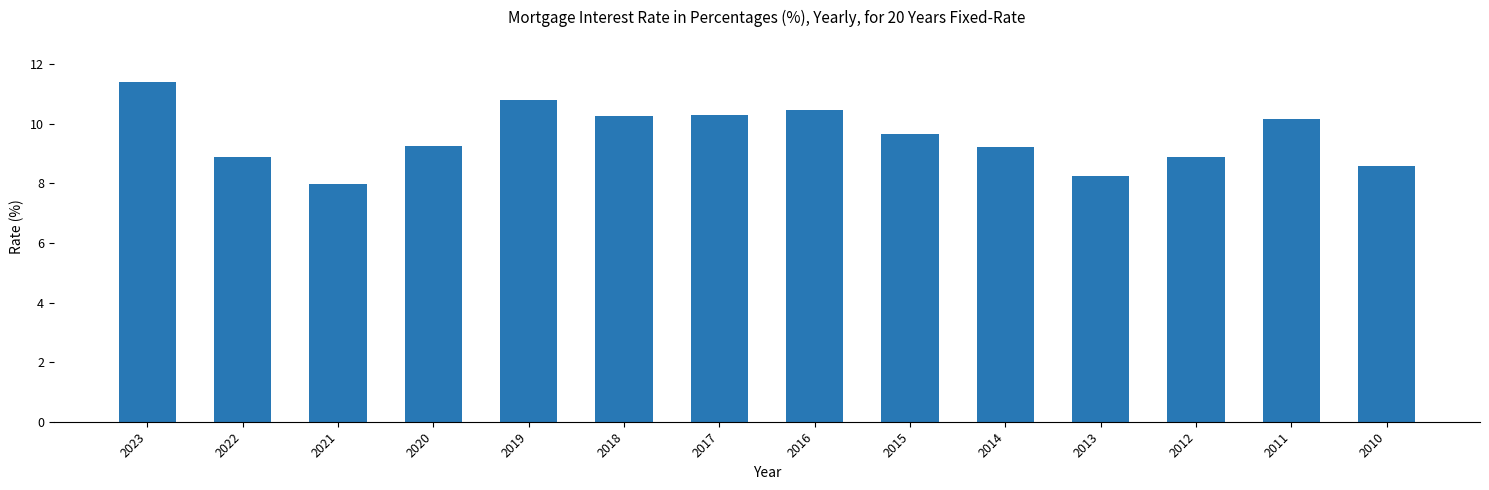

What is the difference between the values at 2014 and 2017?

1.1